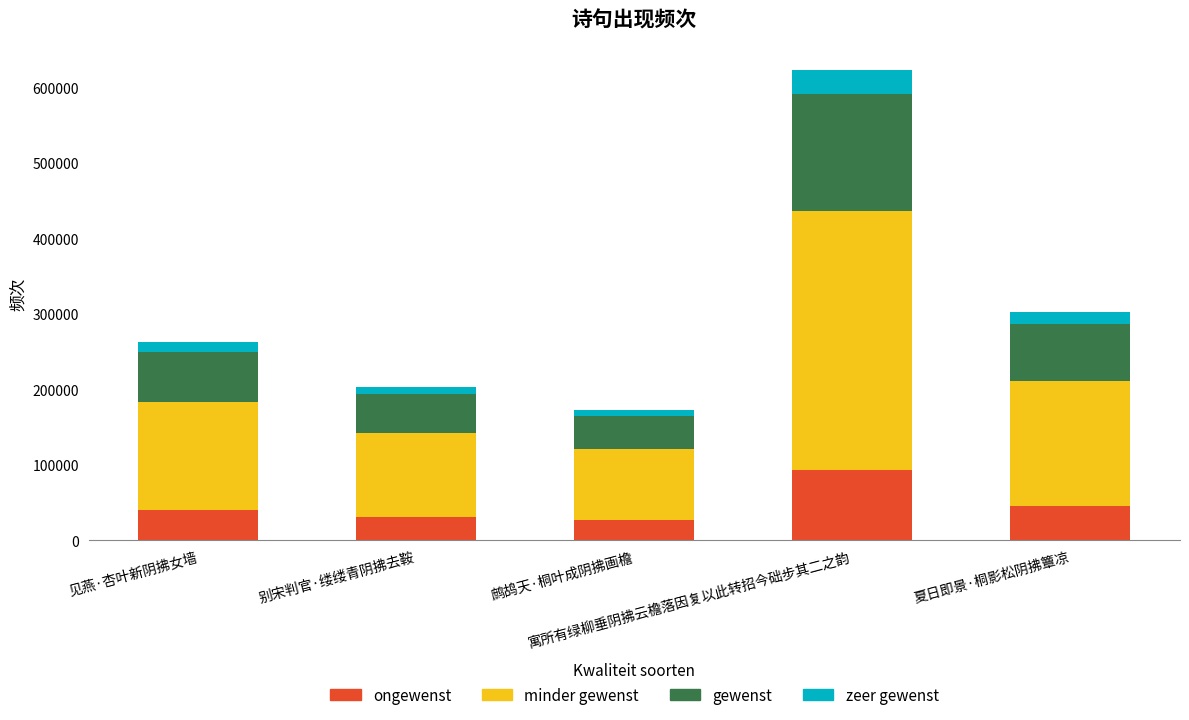

At which label does ongewenst first exceed 39269?

见燕·杏叶新阴拂女墙